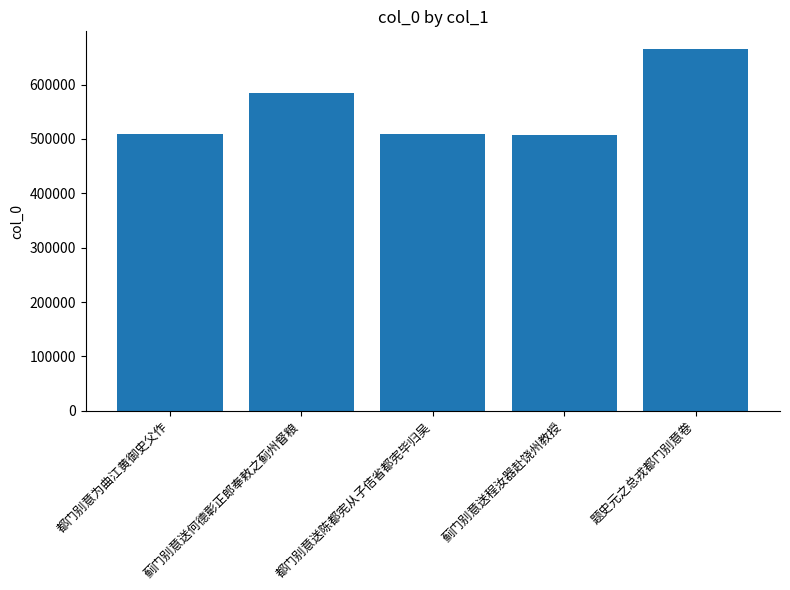

Approximately how many times larger is the value at 都门别意送陈都宪从子佶省都宪毕归吴 compared to 蓟门别意送何德彰正郎奉敕之蓟州督粮?

0.9